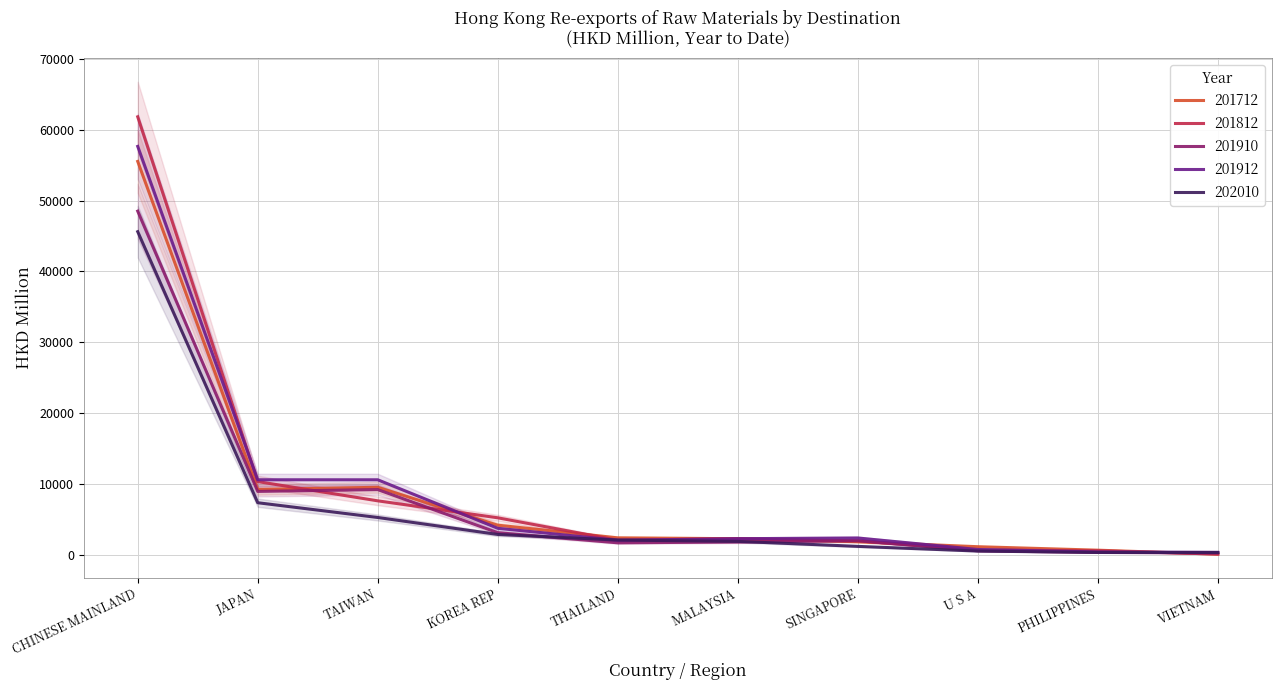

What is the minimum value shown in the chart?

113.7